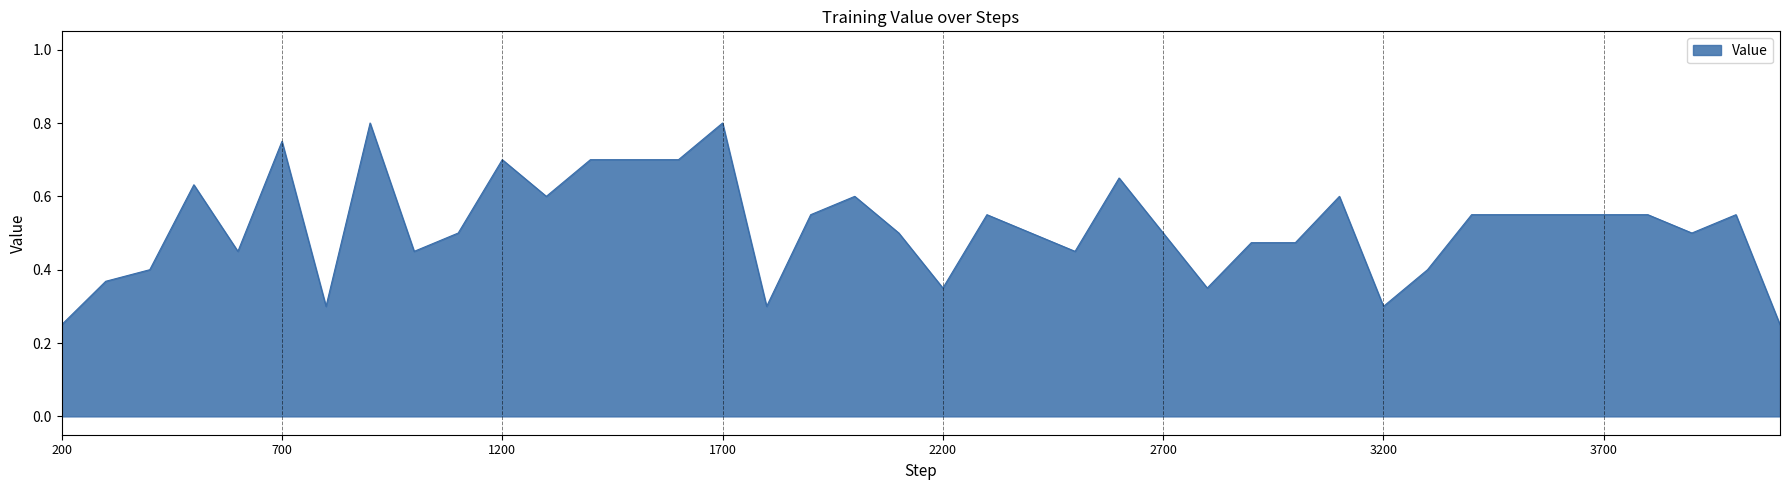

What is the value of the 4th point from the left?

0.6